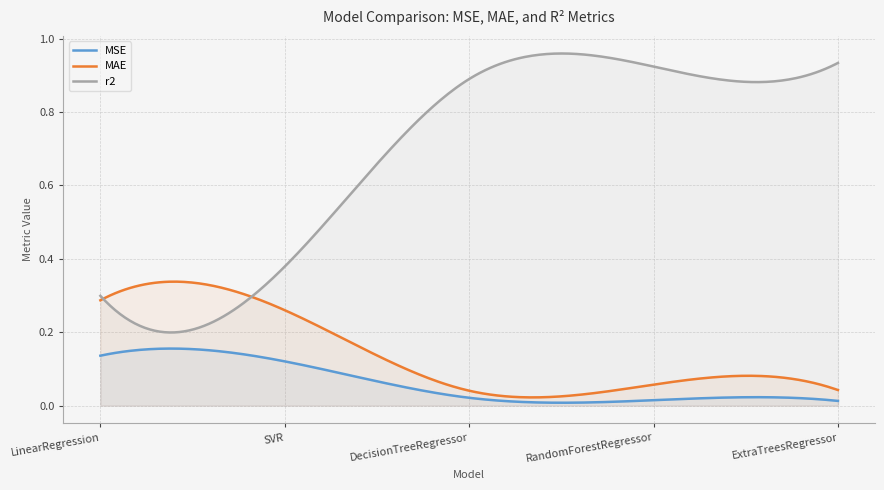

True or false: MAE has a value of 0.1 at LinearRegression.

False